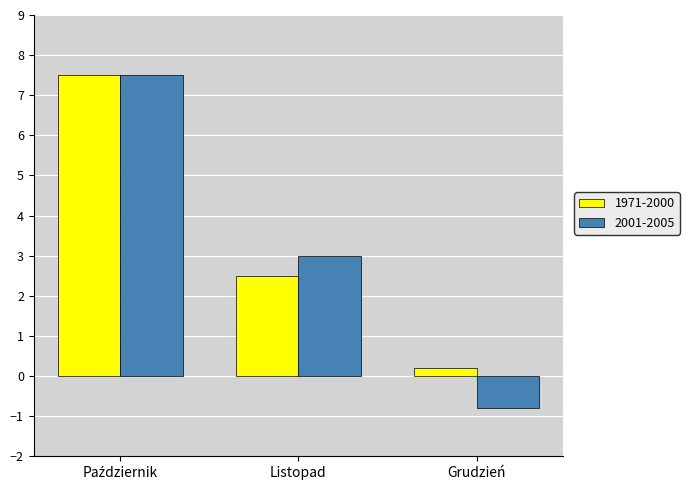

Reading left to right, what are all the values shown in this chart?

1971-2000: 7.5	2.5	0.2
2001-2005: 7.5	3.0	-0.8